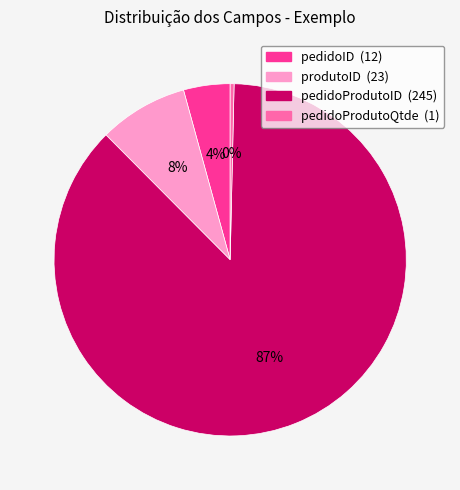

Approximately how many times larger is the value at pedidoID compared to pedidoProdutoQtde?

12.0